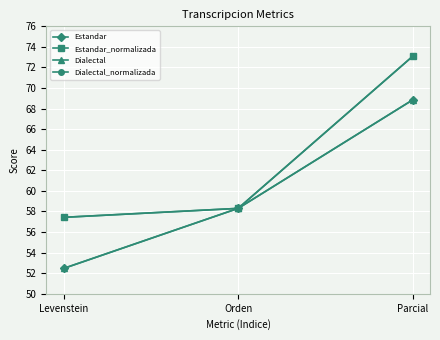

Reading left to right, transcribe all the data shown in this chart.

Estandar: 52.5	58.3	68.8
Estandar_normalizada: 57.4	58.3	73.1
Dialectal: 52.5	58.3	68.8
Dialectal_normalizada: 57.4	58.3	73.1